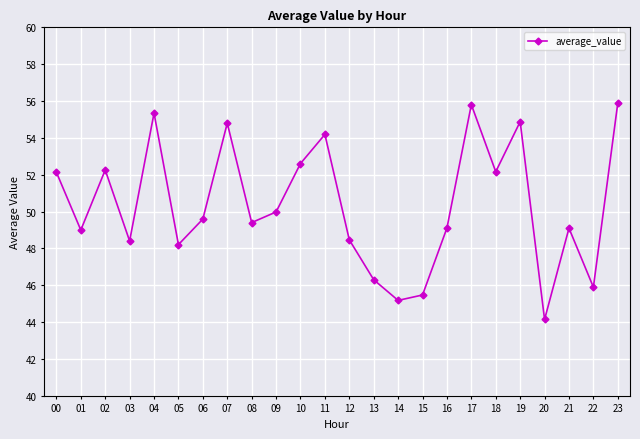

What is the minimum value shown in the chart?

44.1